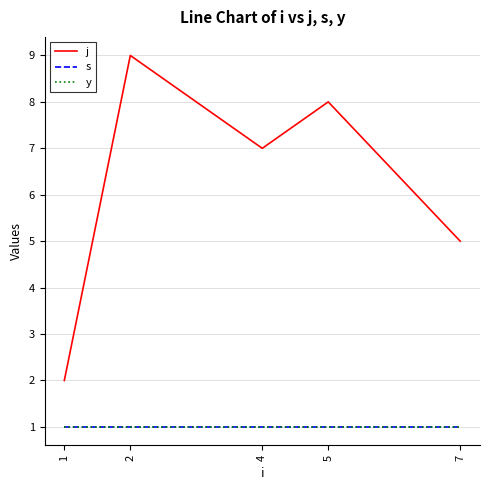

Which series changed the most between 1 and 4?

j